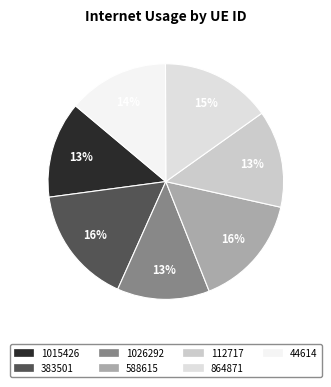

How many slices are in this pie chart?

7